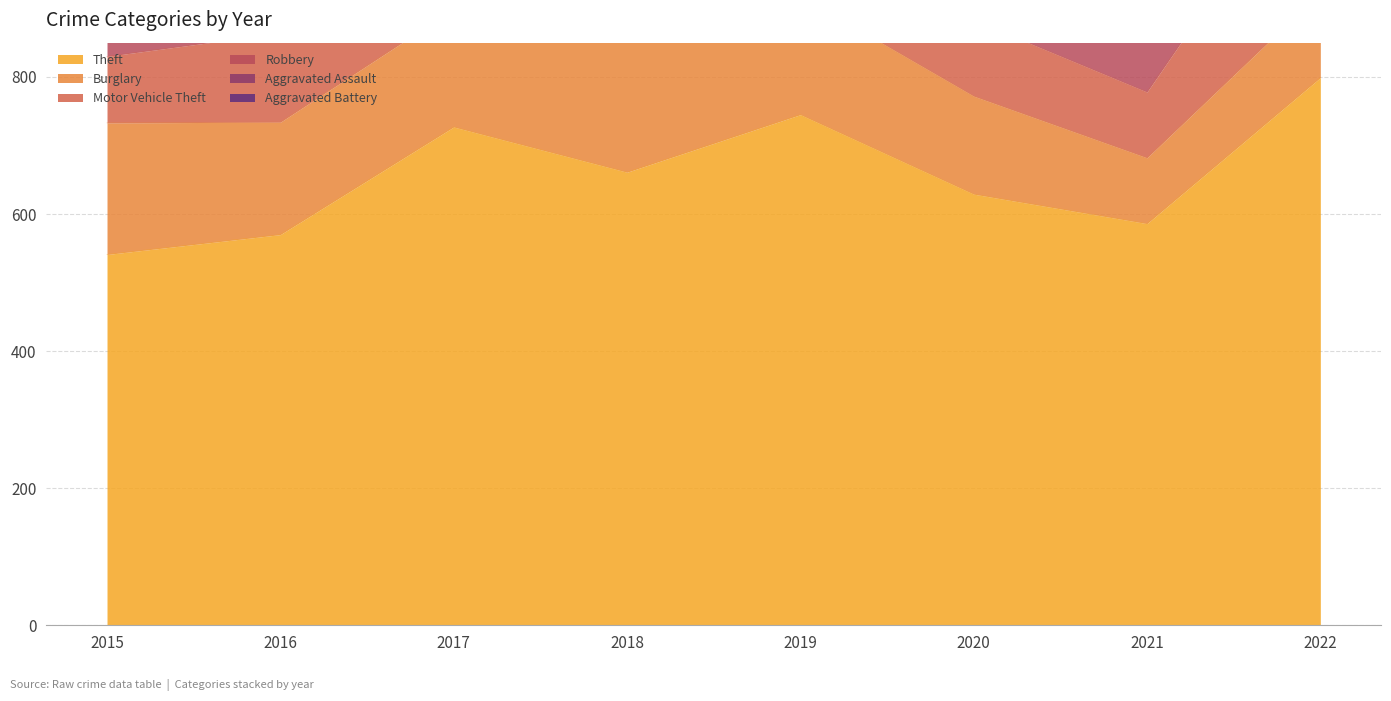

Does the chart have visible grid lines?

Yes